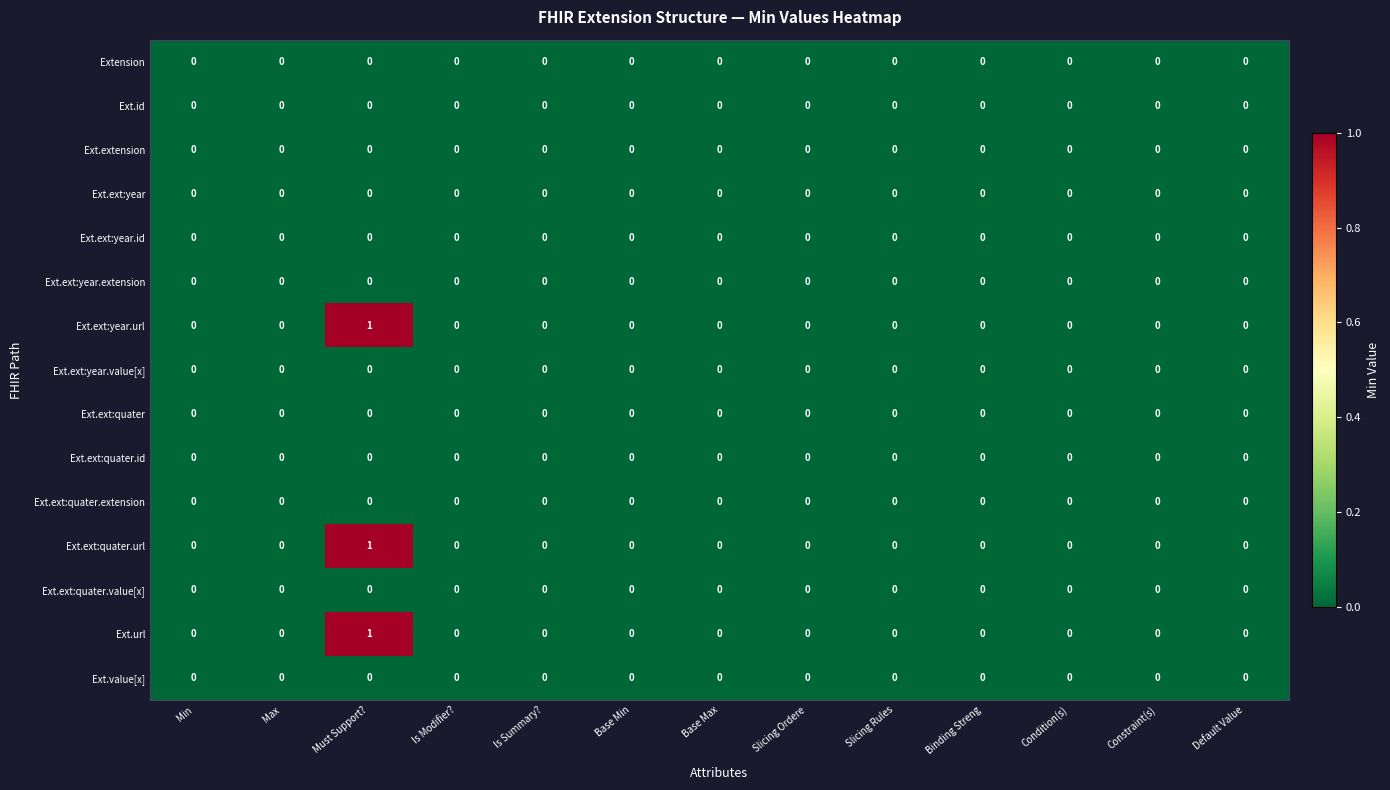

The Ext.ext:quater.value[x] series shows 0 at Is Modifier?. True or false?

True